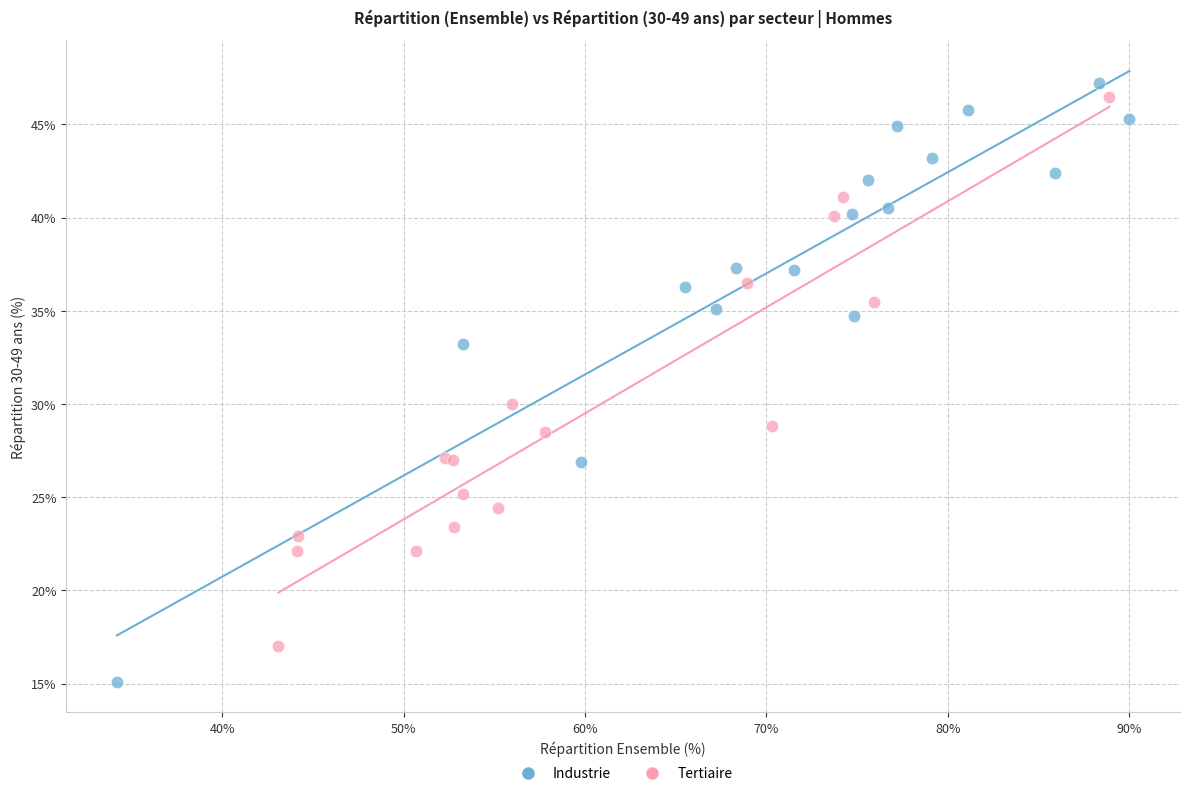

Which series reaches the minimum Y coordinate?

Industrie